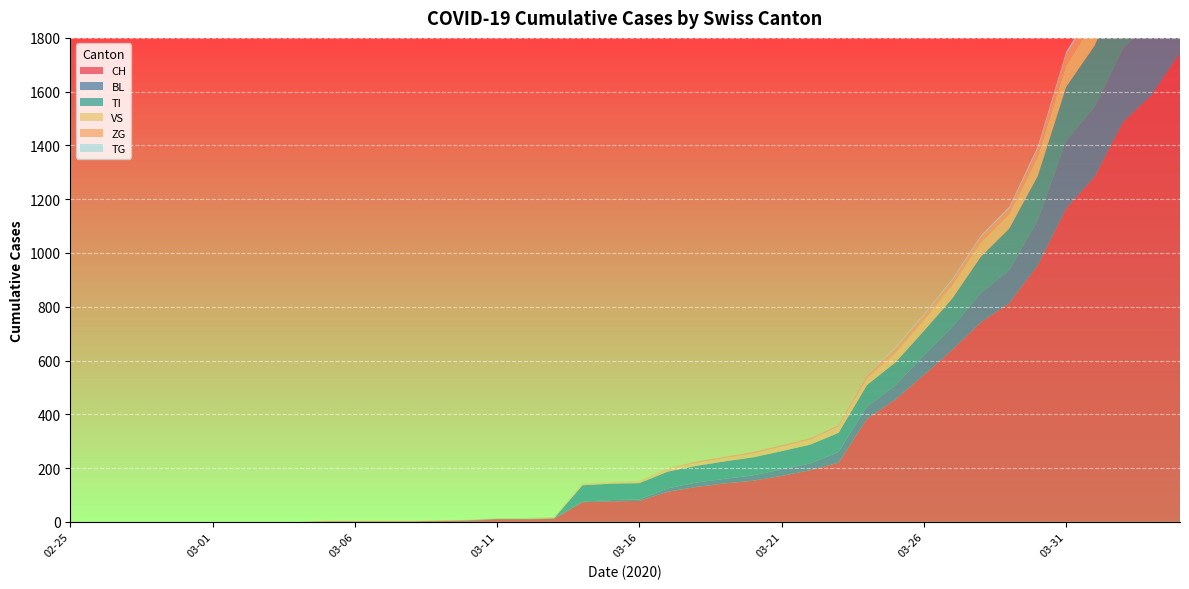

Reading left to right, transcribe all the data shown in this chart.

CH: 2020-02-25=0	2020-02-26=0	2020-02-27=0	2020-02-28=0	2020-02-29=0	2020-03-01=0	2020-03-02=0	2020-03-03=0	2020-03-04=0	2020-03-05=2	2020-03-06=2	2020-03-07=2	2020-03-08=2	2020-03-09=3	2020-03-10=4	2020-03-11=9	2020-03-12=9	2020-03-13=11	2020-03-14=73	2020-03-15=76	2020-03-16=78	2020-03-17=112	2020-03-18=130	2020-03-19=143	2020-03-20=153	2020-03-21=171	2020-03-22=192	2020-03-23=220	2020-03-24=383	2020-03-25=455	2020-03-26=546	2020-03-27=640	2020-03-28=742	2020-03-29=813	2020-03-30=954	2020-03-31=1165	2020-04-01=1284	2020-04-02=1487	2020-04-03=1587	2020-04-04=1744
BL: 2020-02-25=0	2020-02-26=0	2020-02-27=0	2020-02-28=0	2020-02-29=0	2020-03-01=0	2020-03-02=0	2020-03-03=0	2020-03-04=0	2020-03-05=0	2020-03-06=0	2020-03-07=0	2020-03-08=0	2020-03-09=1	2020-03-10=2	2020-03-11=2	2020-03-12=2	2020-03-13=2	2020-03-14=2	2020-03-15=5	2020-03-16=5	2020-03-17=13	2020-03-18=16	2020-03-19=17	2020-03-20=20	2020-03-21=24	2020-03-22=25	2020-03-23=40	2020-03-24=46	2020-03-25=53	2020-03-26=73	2020-03-27=84	2020-03-28=108	2020-03-29=123	2020-03-30=167	2020-03-31=251	2020-04-01=258	2020-04-02=272	2020-04-03=277	2020-04-04=309
TI: 2020-02-25=0	2020-02-26=0	2020-02-27=0	2020-02-28=0	2020-02-29=0	2020-03-01=0	2020-03-02=0	2020-03-03=0	2020-03-04=0	2020-03-05=0	2020-03-06=0	2020-03-07=0	2020-03-08=0	2020-03-09=0	2020-03-10=0	2020-03-11=0	2020-03-12=0	2020-03-13=0	2020-03-14=61	2020-03-15=61	2020-03-16=61	2020-03-17=62	2020-03-18=62	2020-03-19=65	2020-03-20=67	2020-03-21=68	2020-03-22=70	2020-03-23=71	2020-03-24=80	2020-03-25=85	2020-03-26=91	2020-03-27=107	2020-03-28=136	2020-03-29=155	2020-03-30=165	2020-03-31=202	2020-04-01=229	2020-04-02=263	2020-04-03=287	2020-04-04=314
VS: 2020-02-25=0	2020-02-26=0	2020-02-27=0	2020-02-28=0	2020-02-29=0	2020-03-01=0	2020-03-02=0	2020-03-03=0	2020-03-04=0	2020-03-05=2	2020-03-06=2	2020-03-07=2	2020-03-08=2	2020-03-09=2	2020-03-10=2	2020-03-11=3	2020-03-12=3	2020-03-13=5	2020-03-14=6	2020-03-15=6	2020-03-16=8	2020-03-17=11	2020-03-18=11	2020-03-19=12	2020-03-20=15	2020-03-21=17	2020-03-22=19	2020-03-23=24	2020-03-24=25	2020-03-25=35	2020-03-26=41	2020-03-27=50	2020-03-28=53	2020-03-29=54	2020-03-30=71	2020-03-31=81	2020-04-01=96	2020-04-02=104	2020-04-03=109	2020-04-04=112
ZG: 2020-02-25=0	2020-02-26=0	2020-02-27=0	2020-02-28=0	2020-02-29=0	2020-03-01=0	2020-03-02=0	2020-03-03=0	2020-03-04=0	2020-03-05=0	2020-03-06=0	2020-03-07=0	2020-03-08=0	2020-03-09=0	2020-03-10=0	2020-03-11=0	2020-03-12=0	2020-03-13=0	2020-03-14=0	2020-03-15=0	2020-03-16=0	2020-03-17=1	2020-03-18=5	2020-03-19=5	2020-03-20=5	2020-03-21=5	2020-03-22=5	2020-03-23=5	2020-03-24=12	2020-03-25=18	2020-03-26=18	2020-03-27=18	2020-03-28=21	2020-03-29=21	2020-03-30=29	2020-03-31=39	2020-04-01=40	2020-04-02=41	2020-04-03=44	2020-04-04=46
TG: 2020-02-25=0	2020-02-26=0	2020-02-27=0	2020-02-28=0	2020-02-29=0	2020-03-01=0	2020-03-02=0	2020-03-03=0	2020-03-04=0	2020-03-05=0	2020-03-06=0	2020-03-07=0	2020-03-08=0	2020-03-09=0	2020-03-10=0	2020-03-11=0	2020-03-12=0	2020-03-13=0	2020-03-14=0	2020-03-15=0	2020-03-16=0	2020-03-17=0	2020-03-18=0	2020-03-19=0	2020-03-20=0	2020-03-21=0	2020-03-22=0	2020-03-23=2	2020-03-24=2	2020-03-25=4	2020-03-26=4	2020-03-27=5	2020-03-28=5	2020-03-29=6	2020-03-30=10	2020-03-31=11	2020-04-01=13	2020-04-02=14	2020-04-03=18	2020-04-04=21